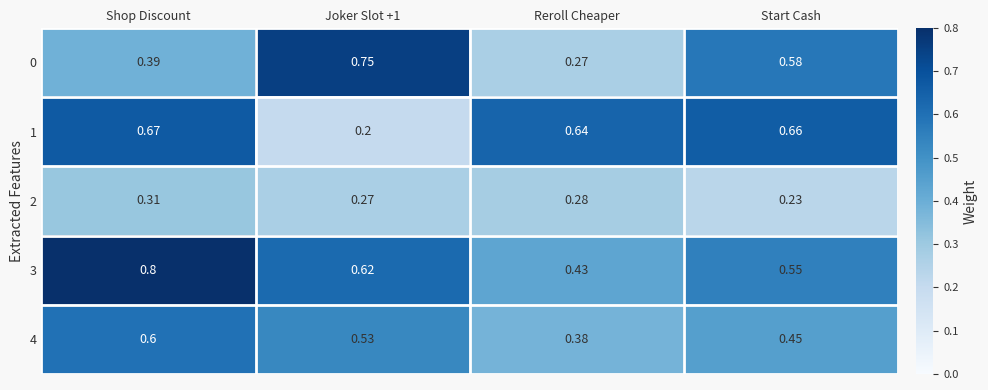

Is the value of 2 at Joker Slot +1 greater than the value of 0 at Shop Discount?

No